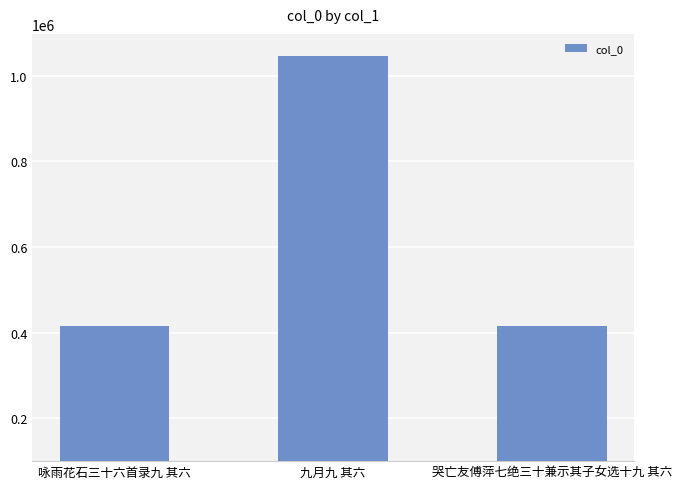

At which label is the value closest to 730465?

哭亡友傅萍七绝三十兼示其子女选十九 其六